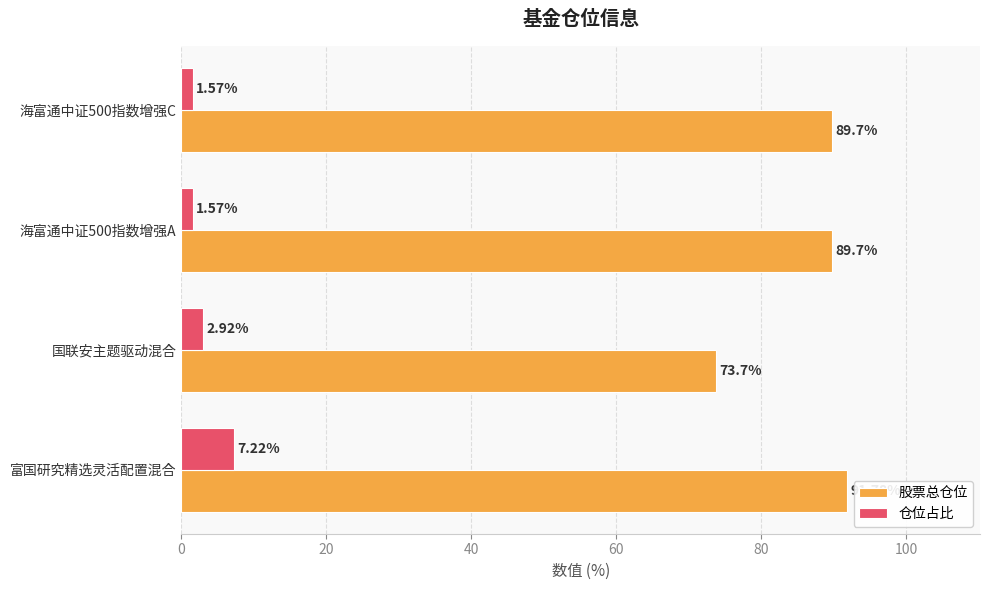

How many distinct data groups are displayed?

2